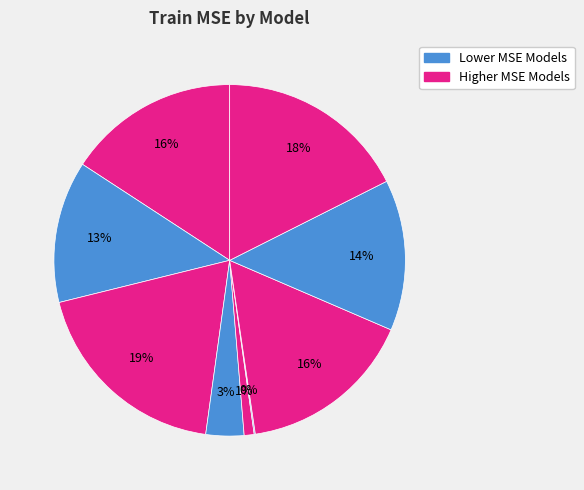

To the nearest percent, what is the difference between the largest and smallest slice percentages?

19%